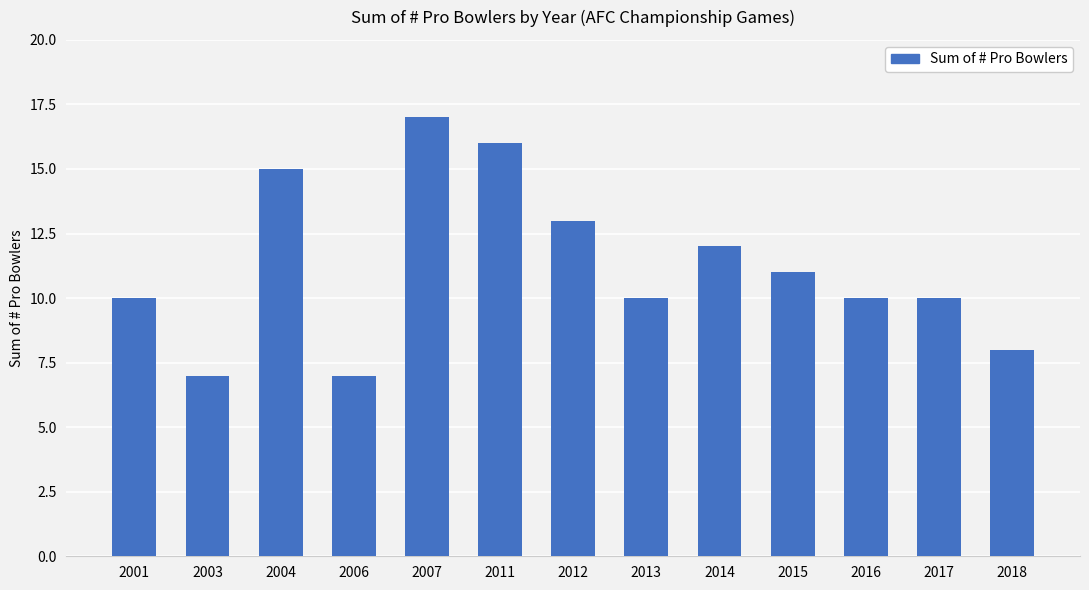

Approximately how many times larger is the value at 2004 compared to 2011?

0.9